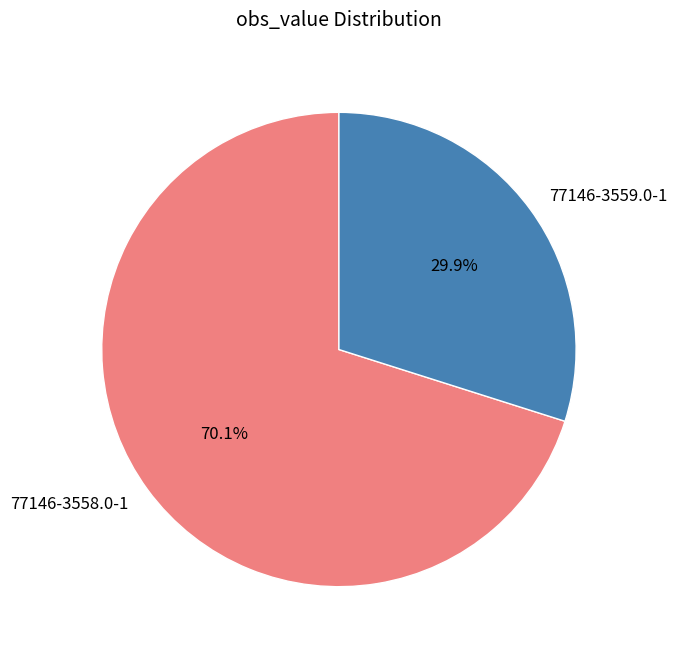

Is there any slice that represents more than half of the pie?

Yes